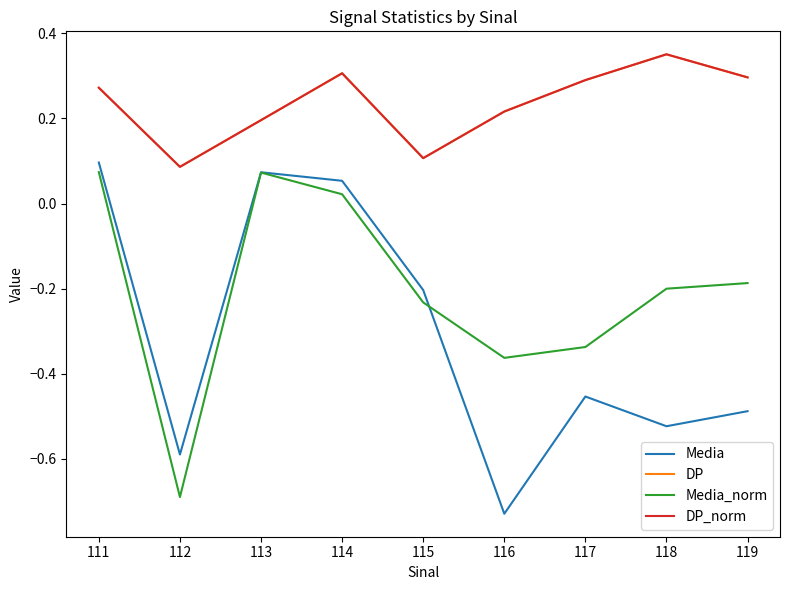

Is this an area chart (filled region under the line)?

No